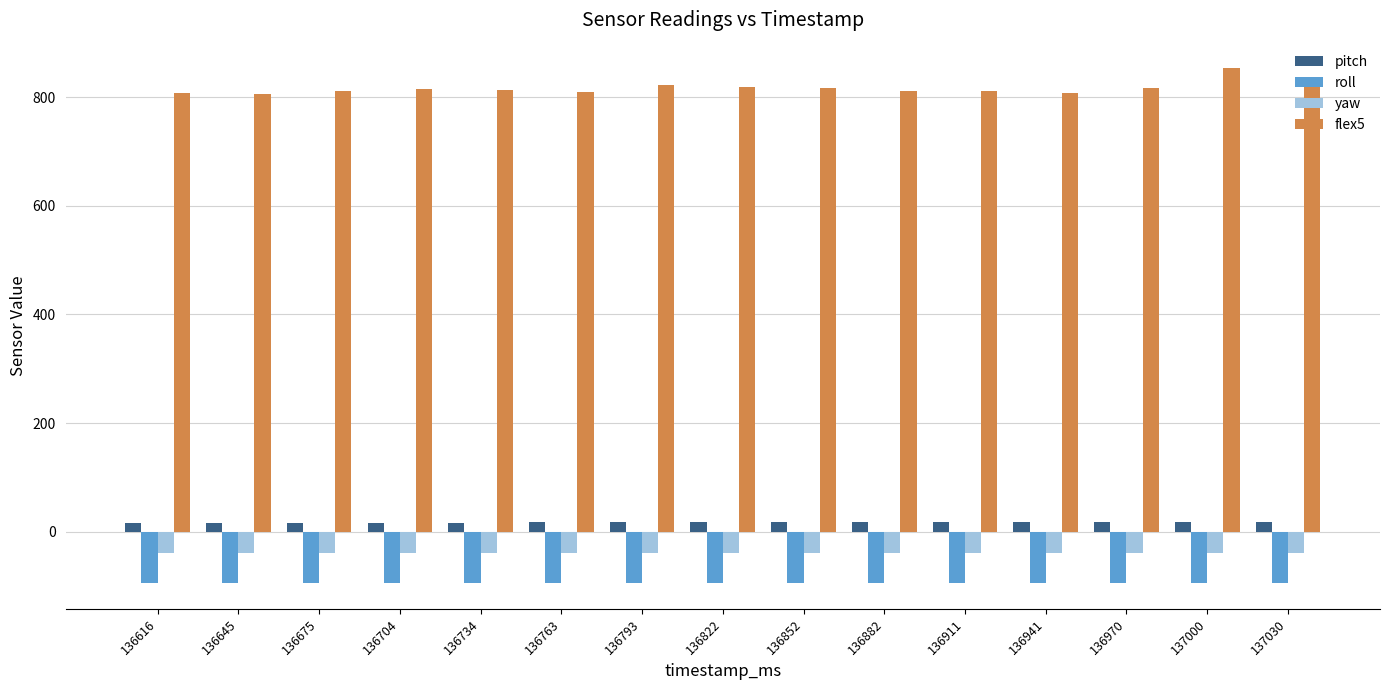

Are the bars grouped side by side (vs. stacked)?

Yes